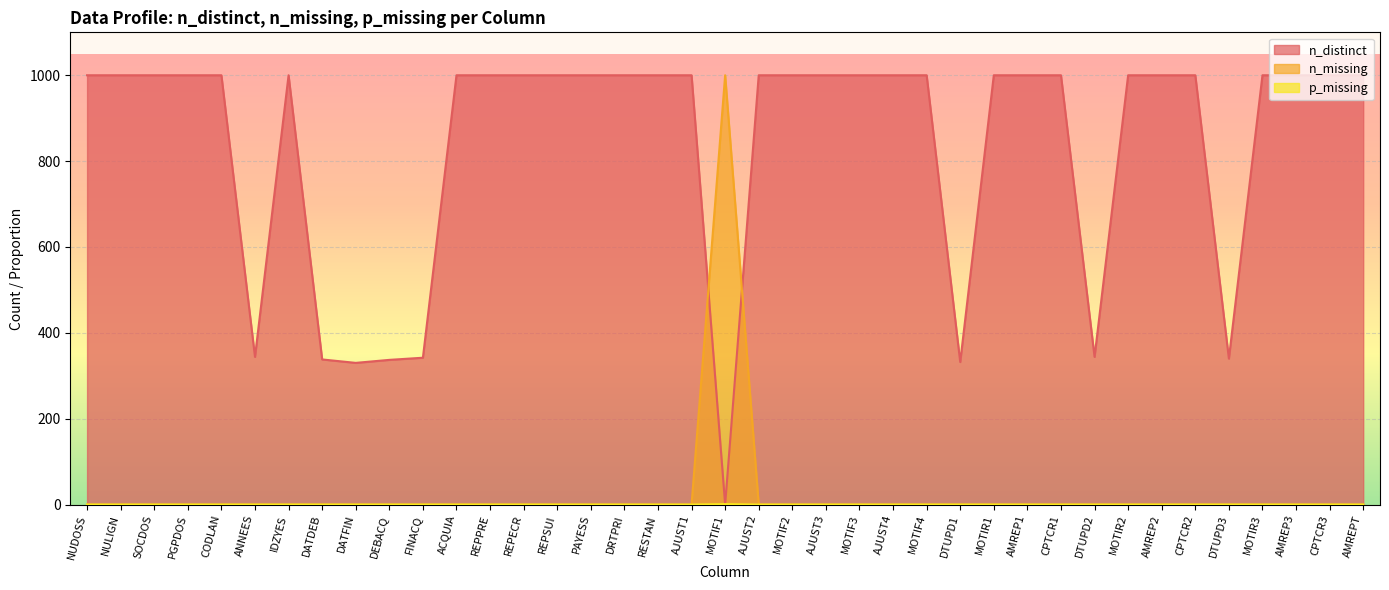

Rank the series at MOTIF4 from highest to lowest value.

n_distinct, n_missing, p_missing